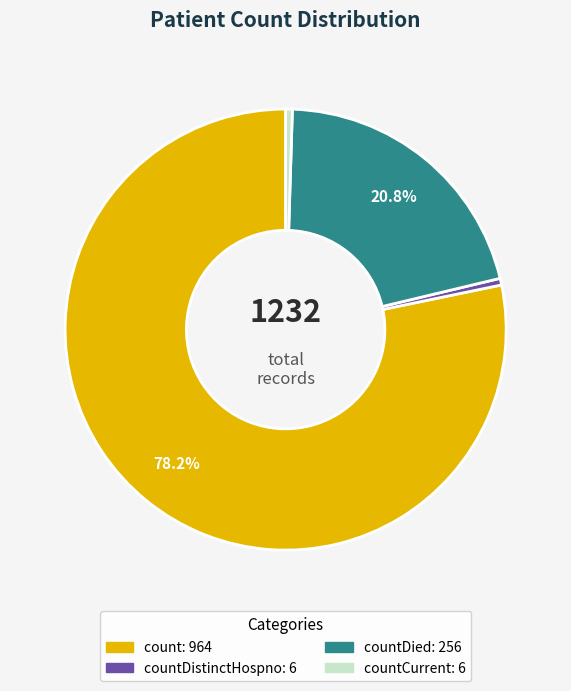

To the nearest percent, what is the average slice percentage?

25%